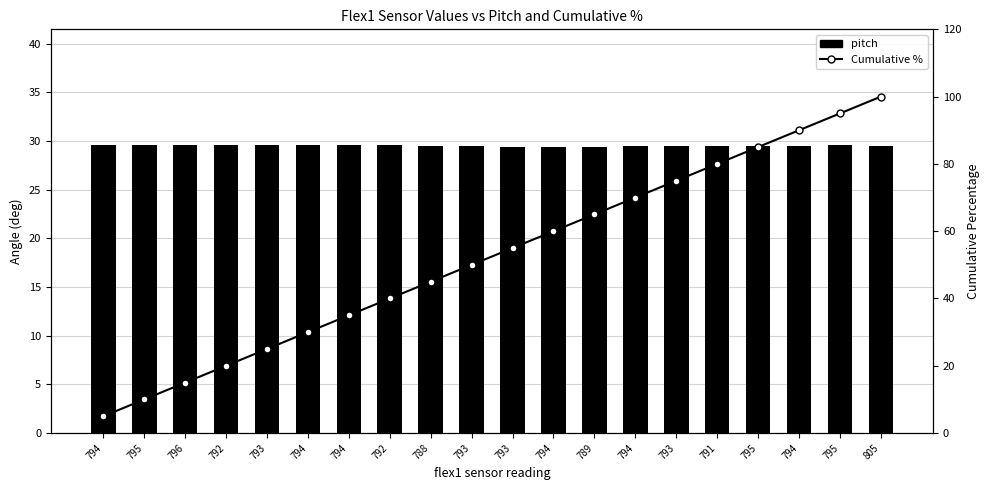

Rank the categories by pitch value from lowest to highest.

793, 794, 789, 794, 793, 793, 791, 795, 794, 788, 805, 795, 794, 794, 792, 796, 792, 793, 794, 795